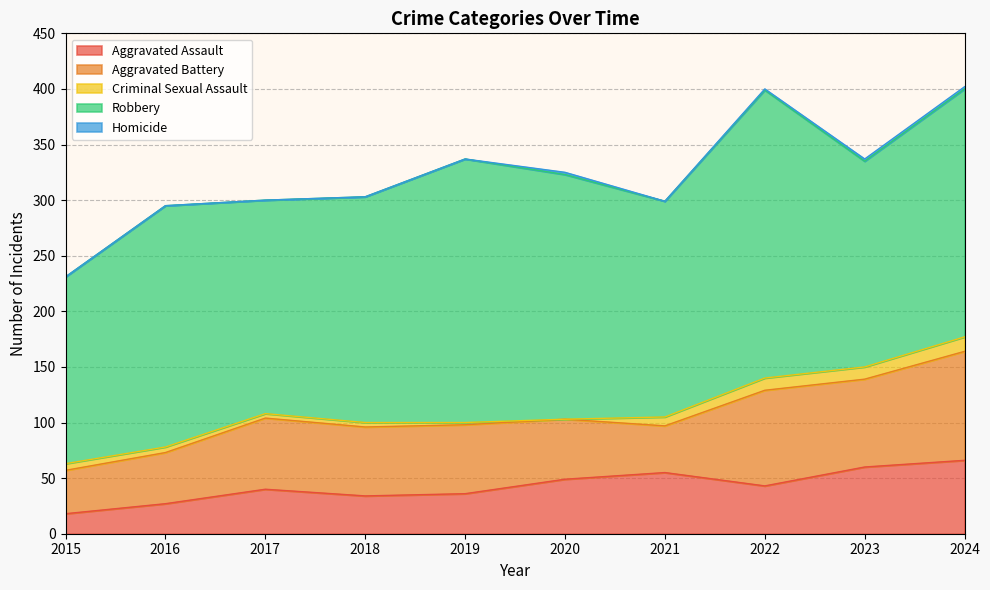

Reading left to right, what are all the values shown in this chart?

Aggravated Assault: 18	27	40	34	36	49	55	43	60	66
Aggravated Battery: 39	46	64	62	62	54	42	86	79	98
Criminal Sexual Assault: 6	5	4	4	2	0	8	11	11	13
Robbery: 168	217	192	203	237	220	194	259	185	223
Homicide: 0	0	0	0	0	2	0	1	2	2